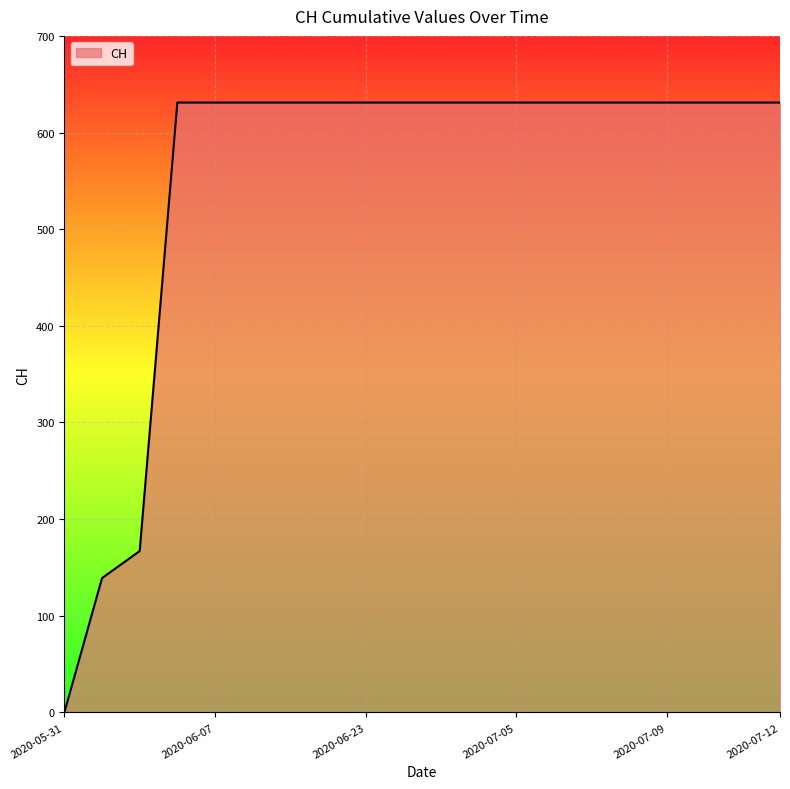

What is the maximum value shown in the chart?

631